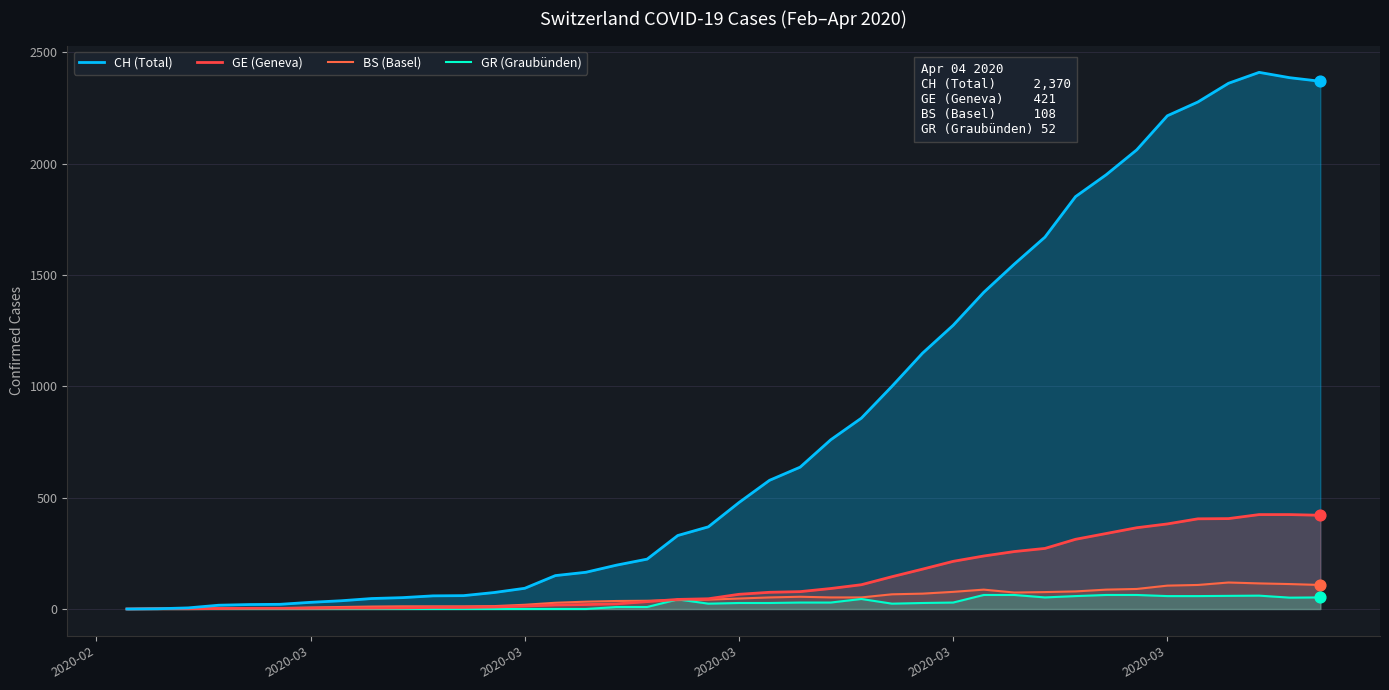

Which series has the largest Y range (max minus min)?

CH (Total)